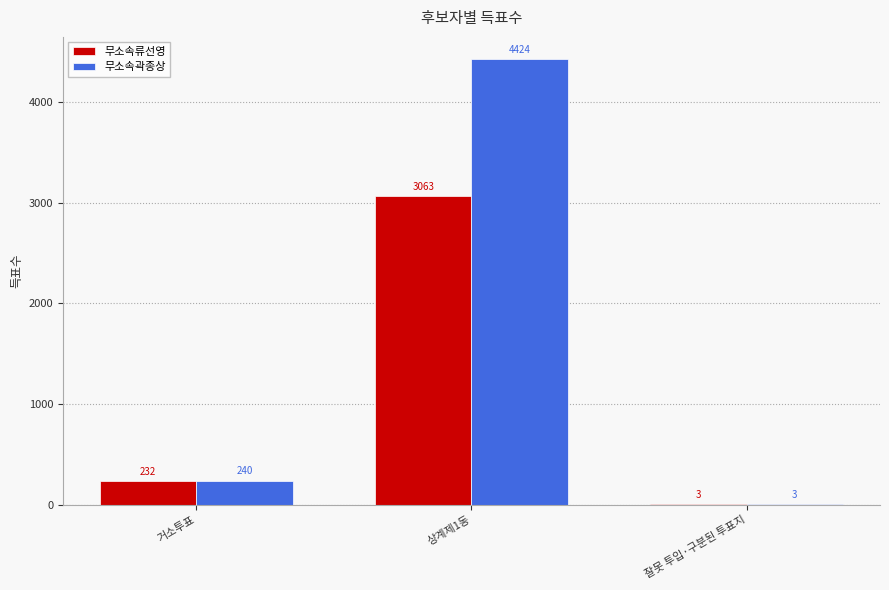

Which category has the highest value in the 무소속곽종상 series?

상계제1동